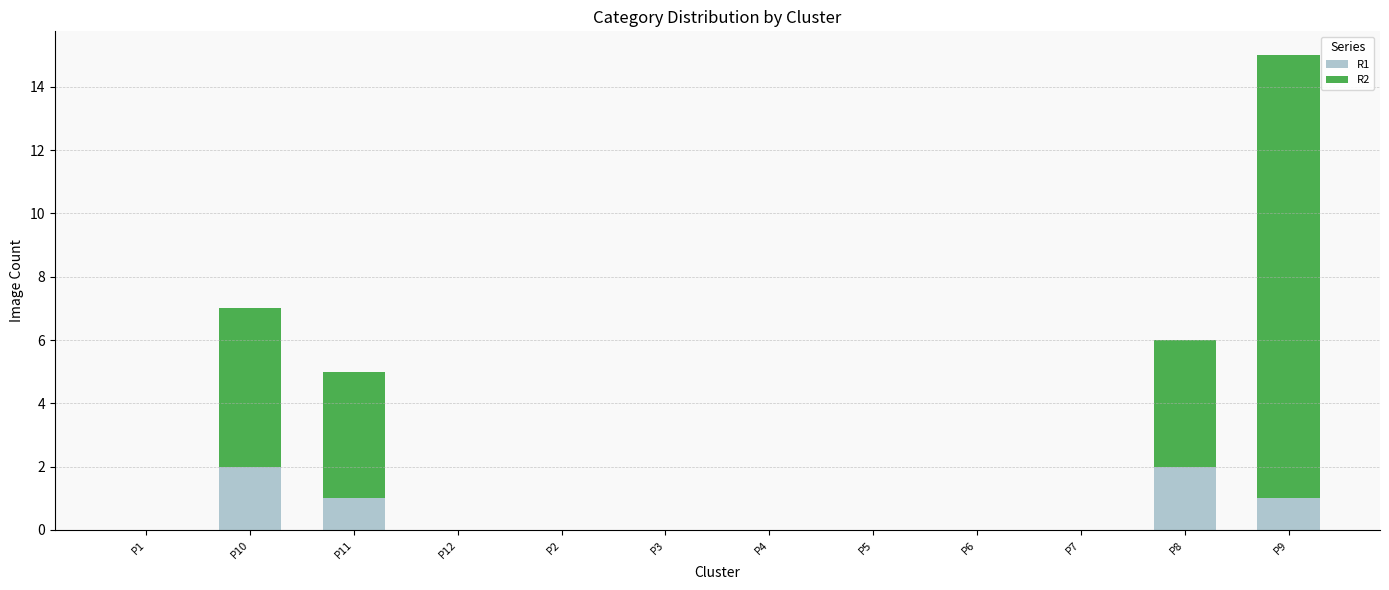

The value of R1 at P2 is 1. True or false?

False